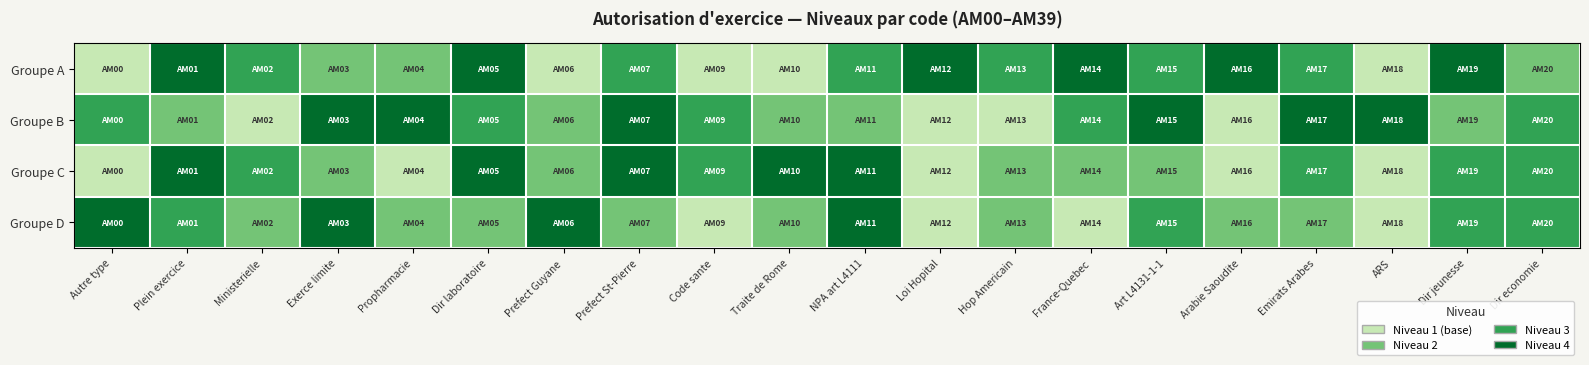

What is the smallest value displayed?

1